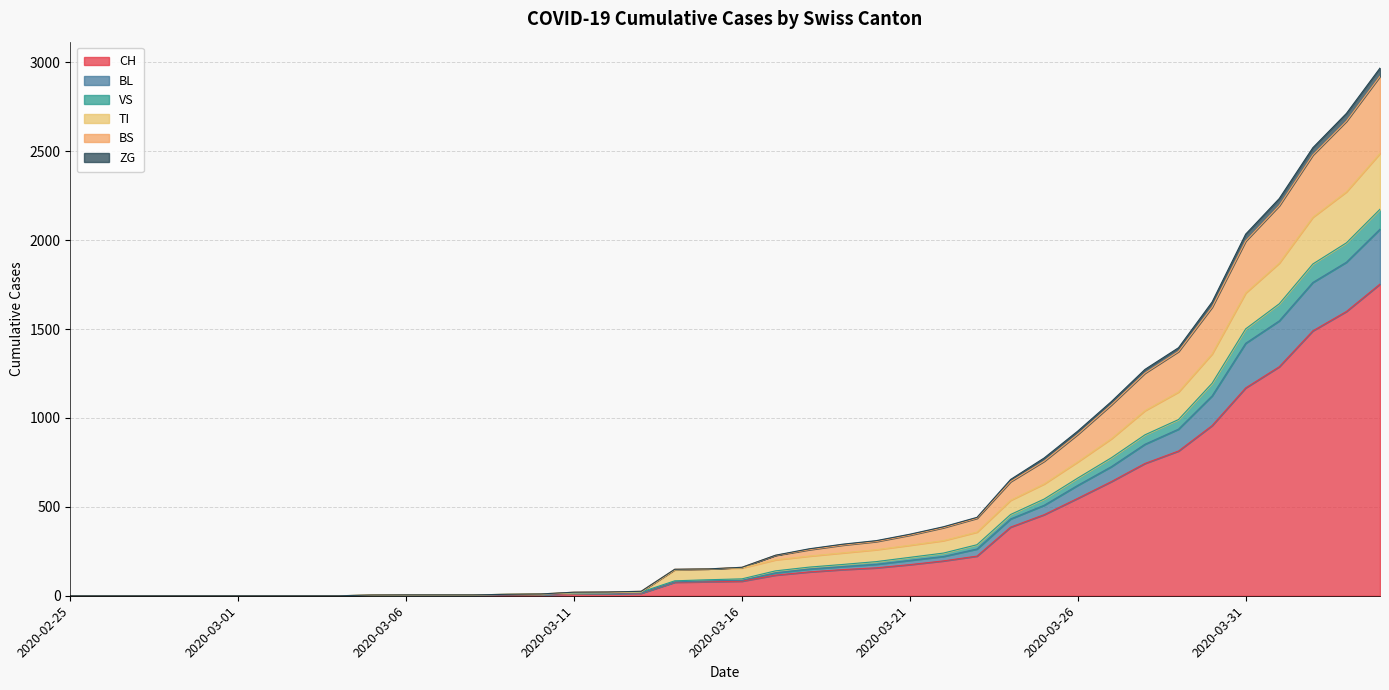

What is the maximum value for CH?

1753